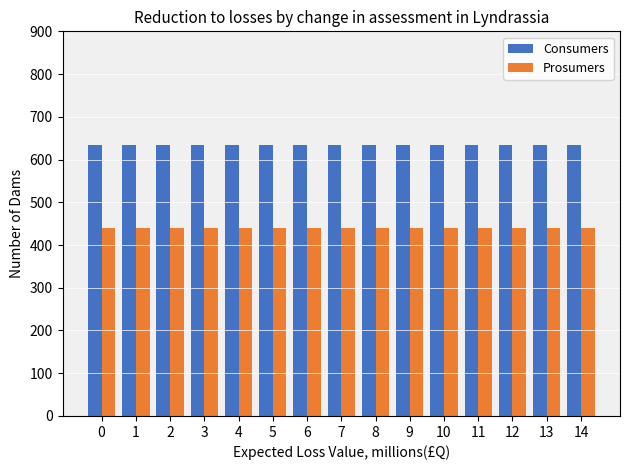

Reading left to right, what are all the values shown in this chart?

Consumers: 635	635	635	635	635	635	635	635	635	635	635	635	635	635	635
Prosumers: 440	440	440	440	440	440	440	440	440	440	440	440	440	440	440